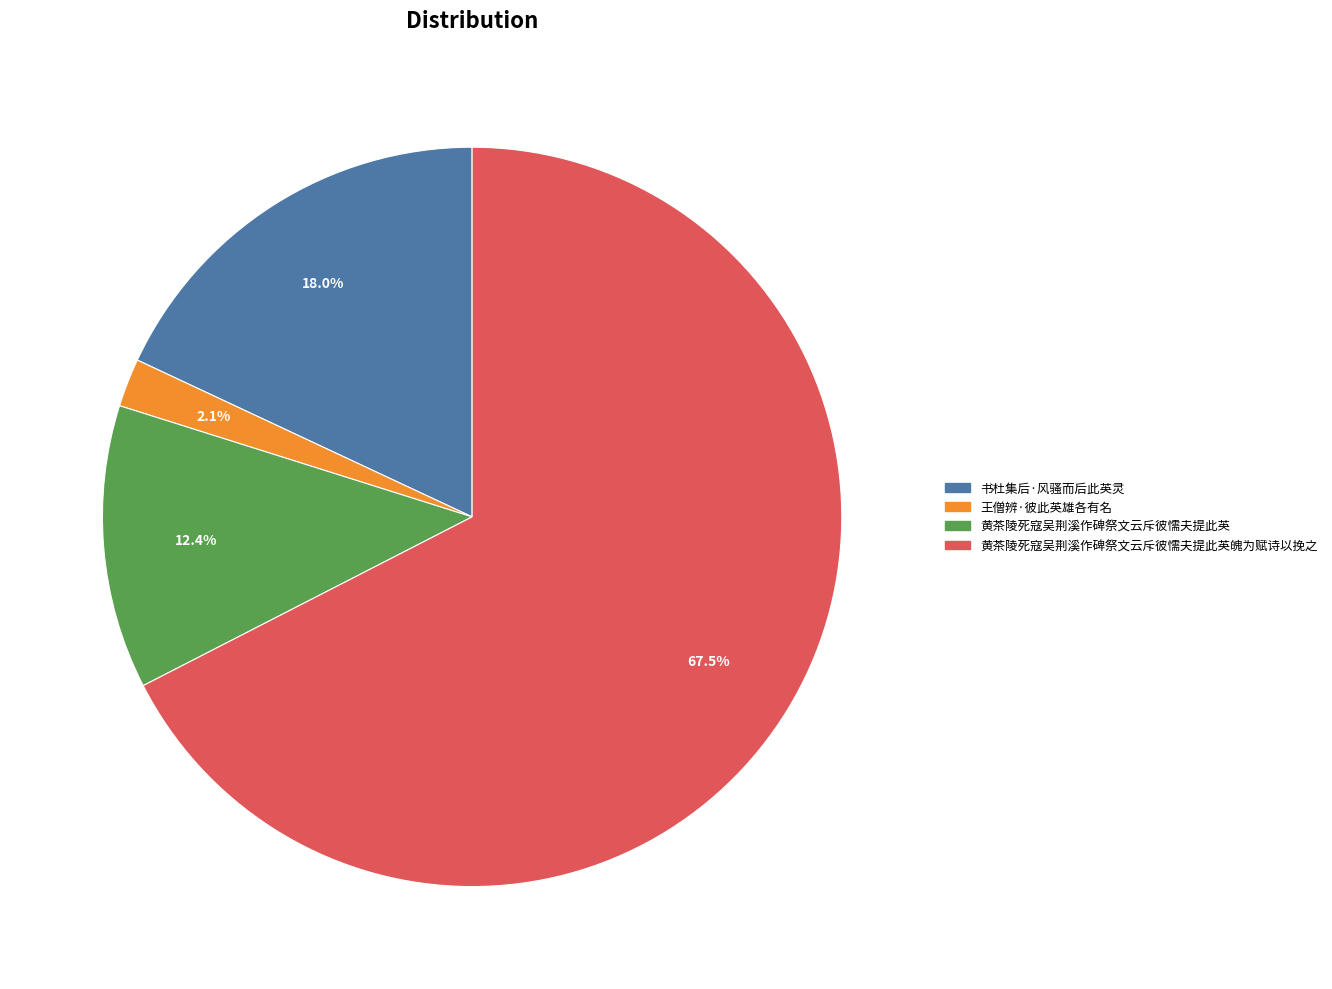

How many slices are in this pie chart?

4